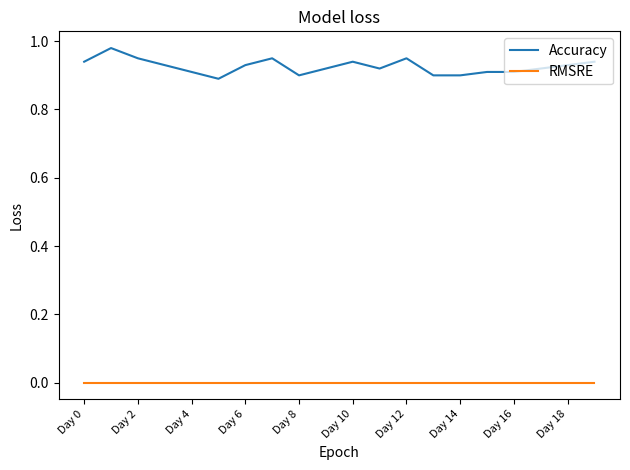

Rank the series by their average value, from highest to lowest.

Accuracy, RMSRE